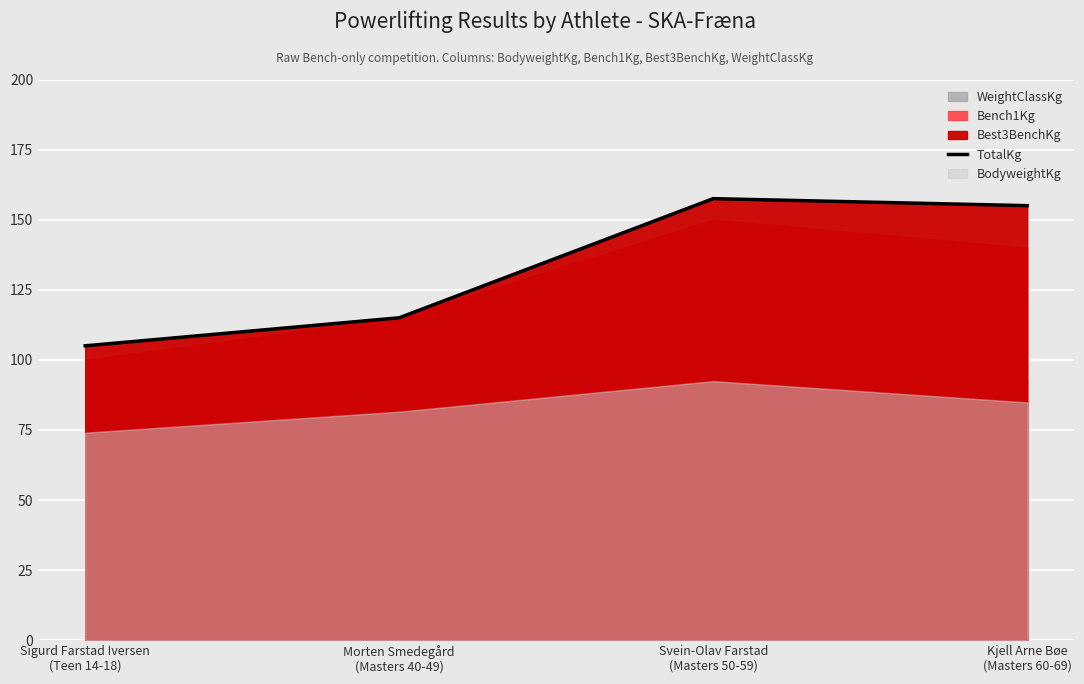

What is the sum of all values?

532.5